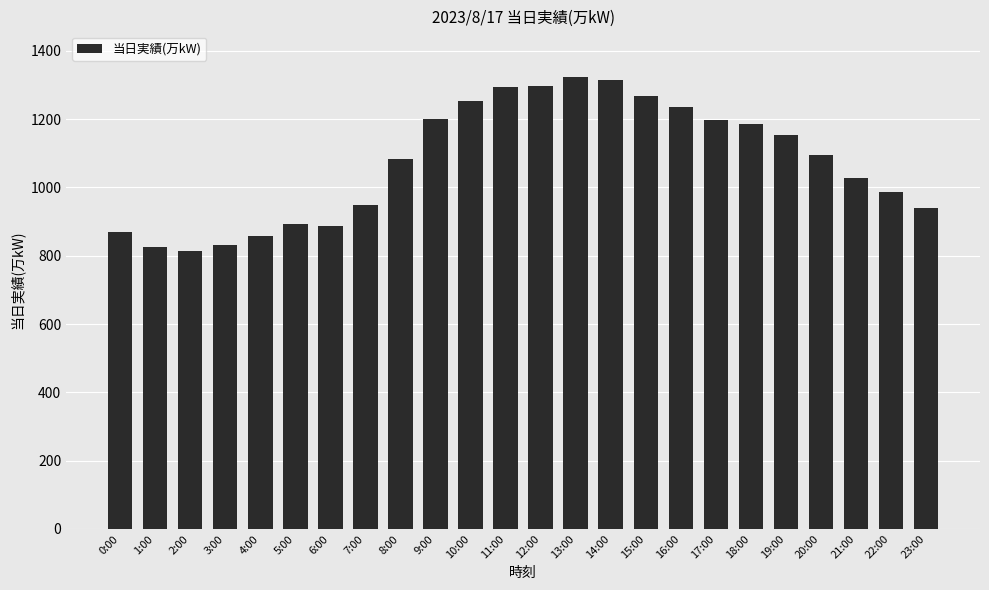

How many categories are shown in the chart?

24